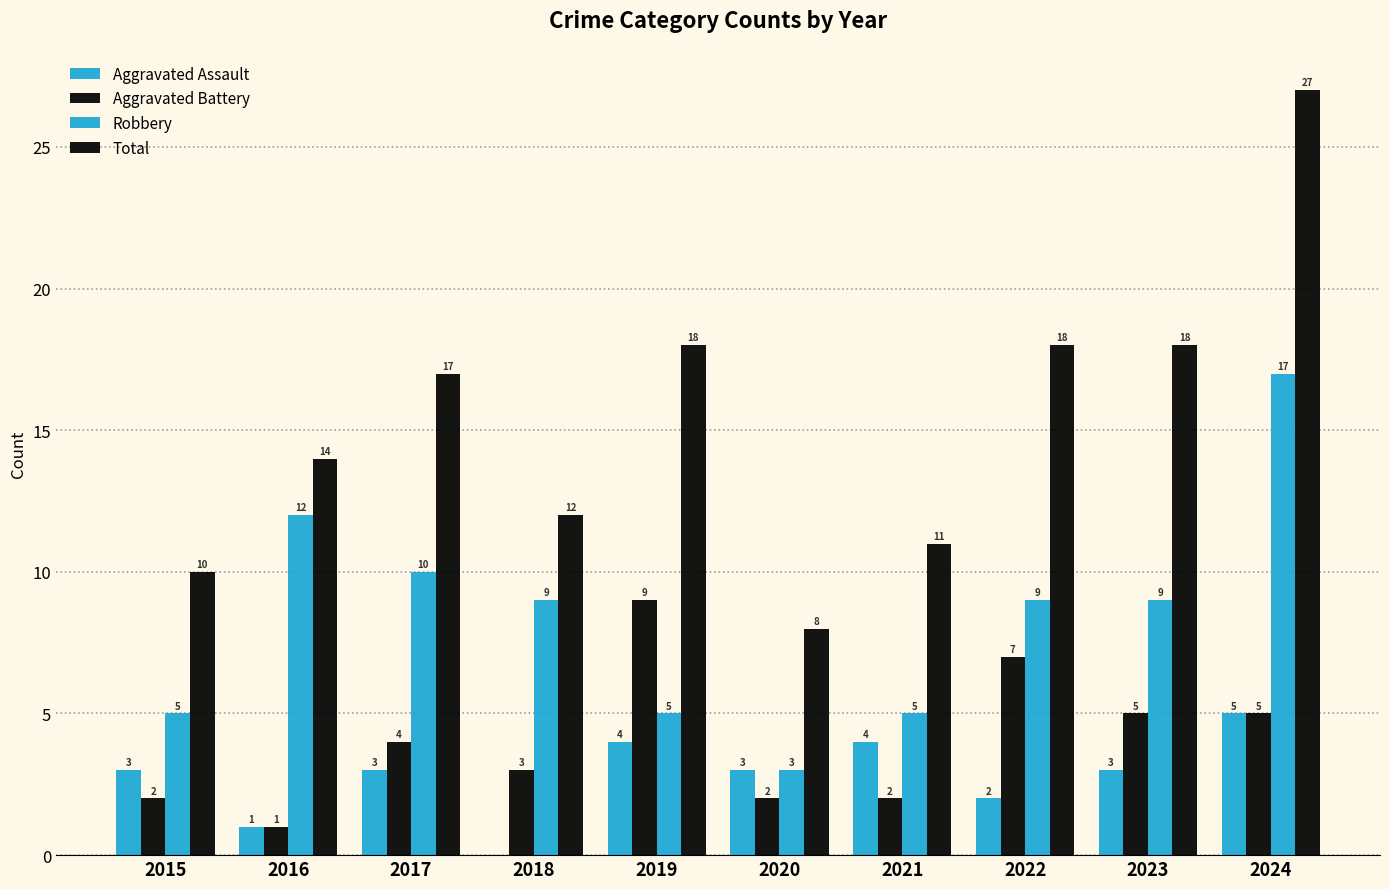

Reading right to left, extract all data points from this chart.

Aggravated Assault: 5	3	2	4	3	4	0	3	1	3
Aggravated Battery: 5	5	7	2	2	9	3	4	1	2
Robbery: 17	9	9	5	3	5	9	10	12	5
Total: 27	18	18	11	8	18	12	17	14	10